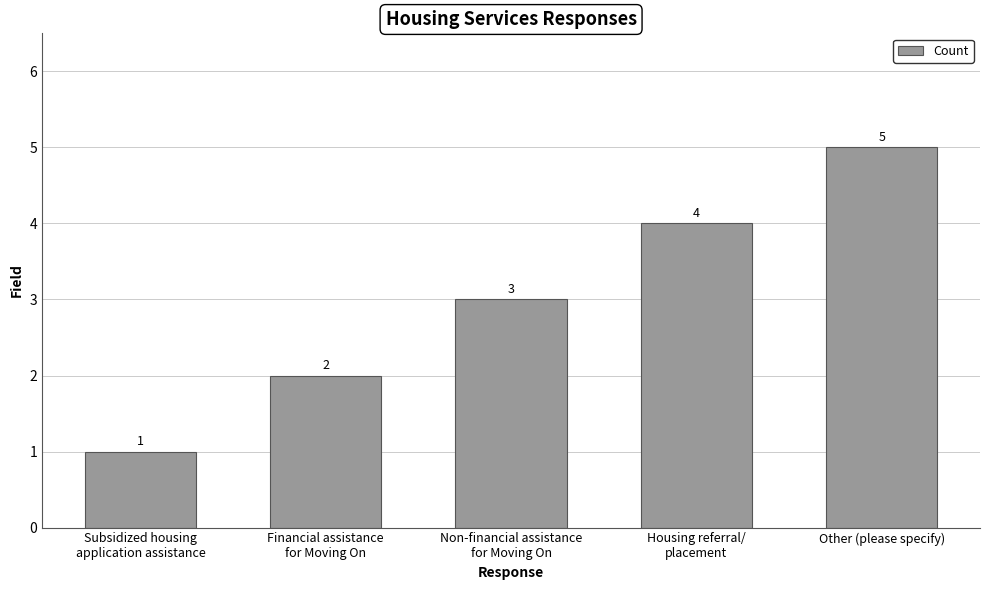

What is the average value?

3